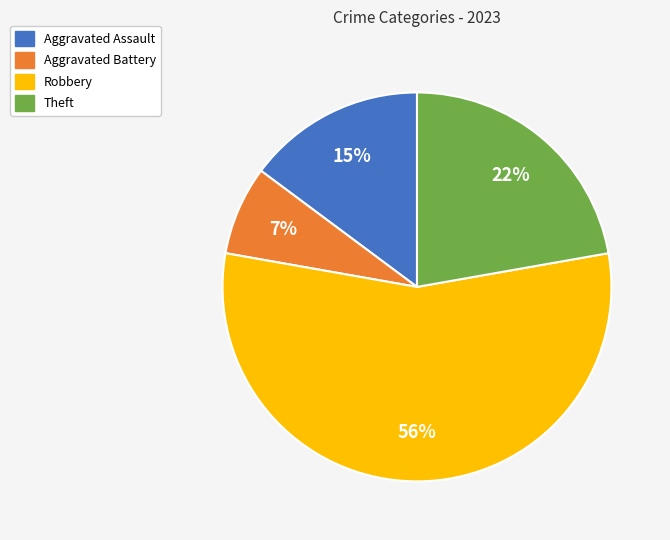

What is the largest slice in the pie chart?

Robbery